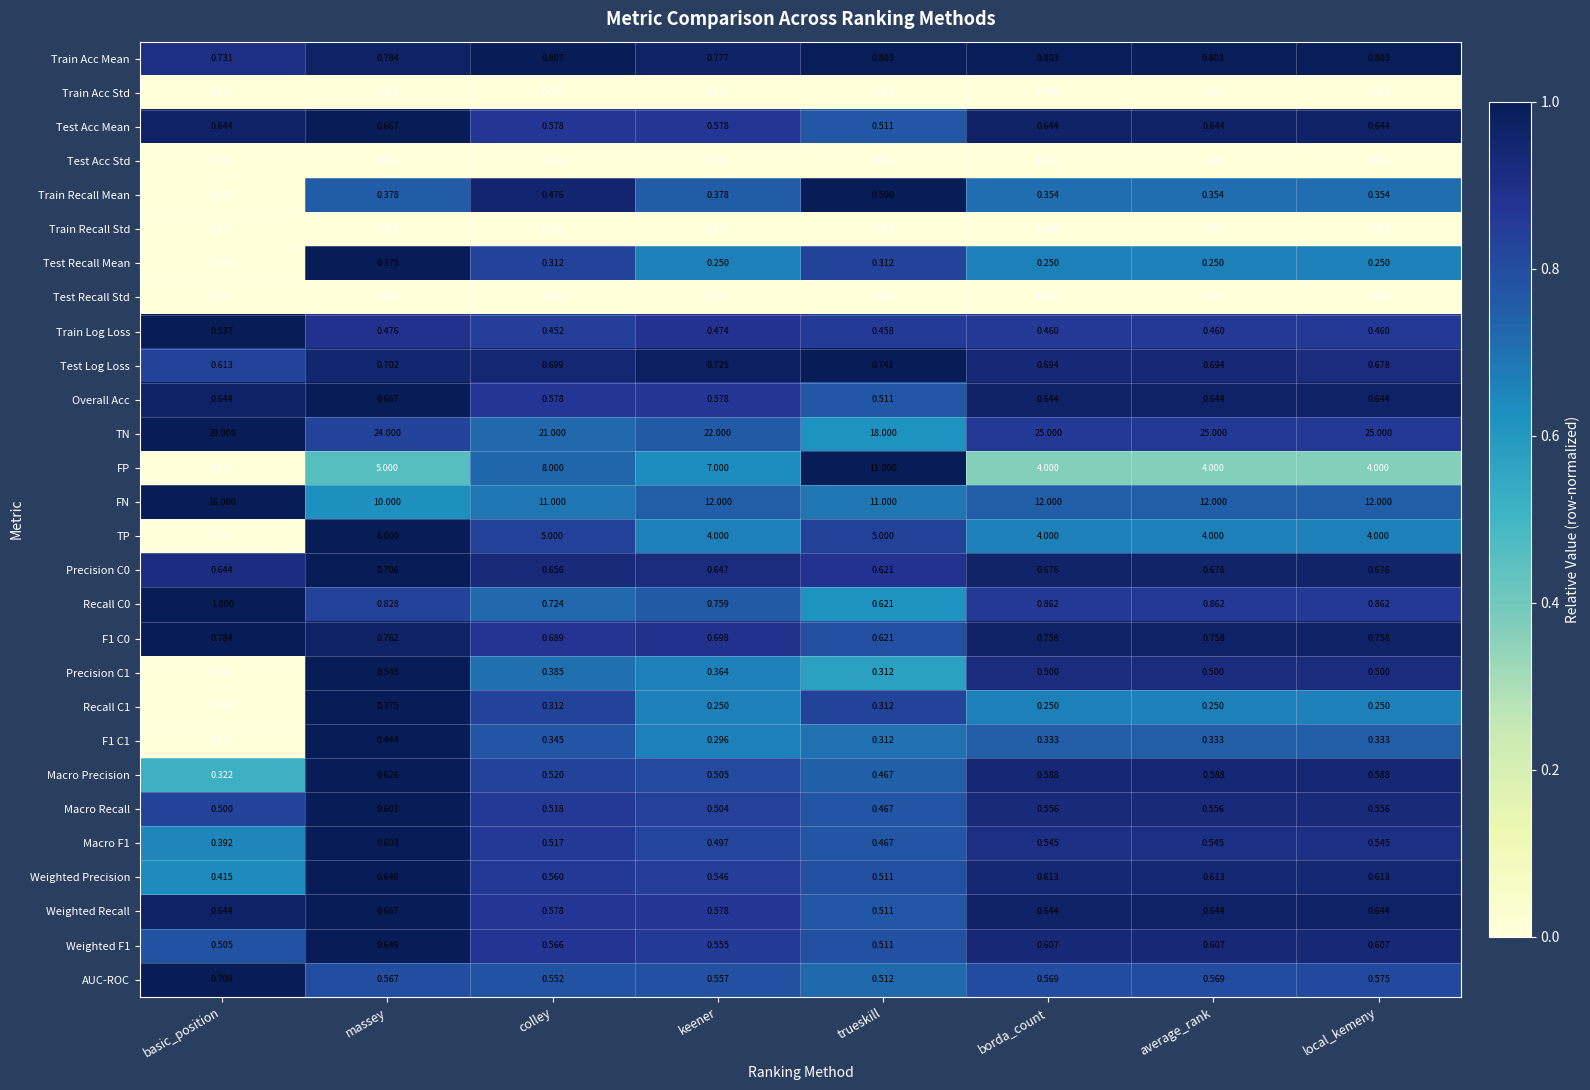

At which label does Weighted Precision reach its peak?

massey